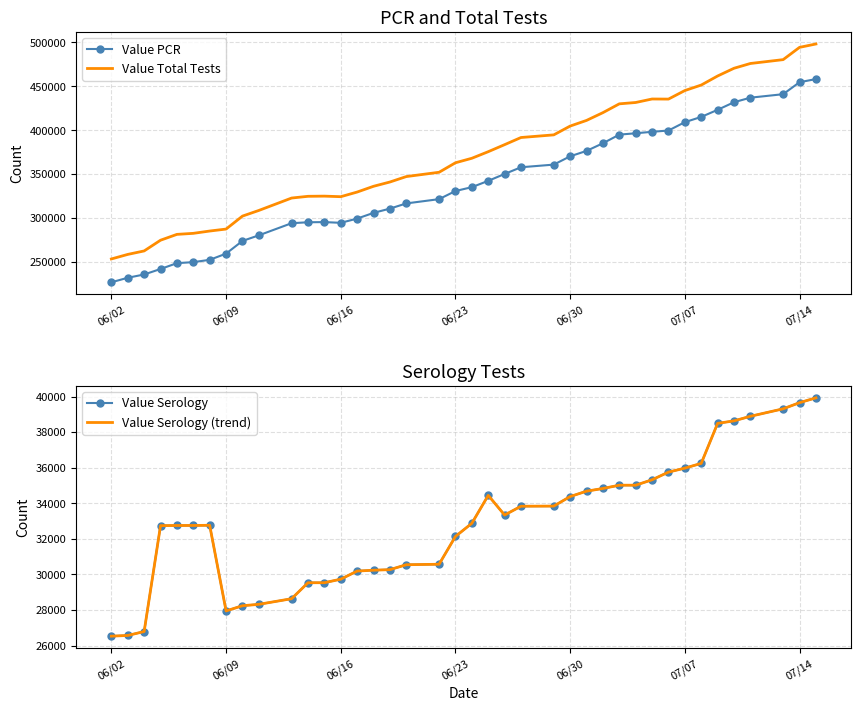

What is the highest value of the Value Total Tests series?

498179